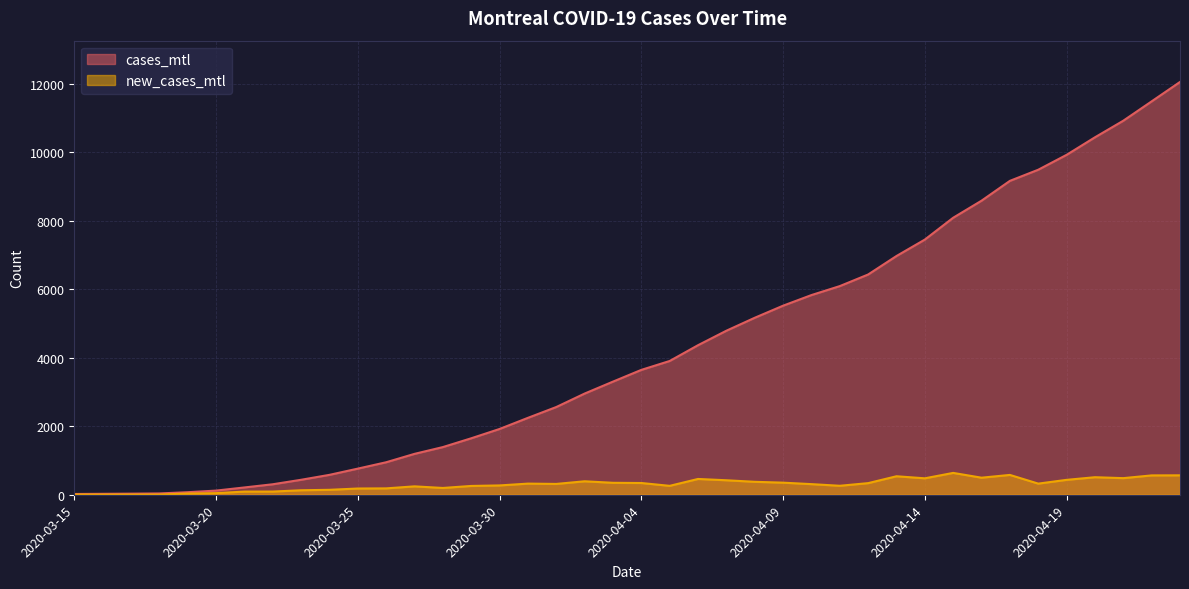

How many interior local valleys does the new_cases_mtl series have?

8